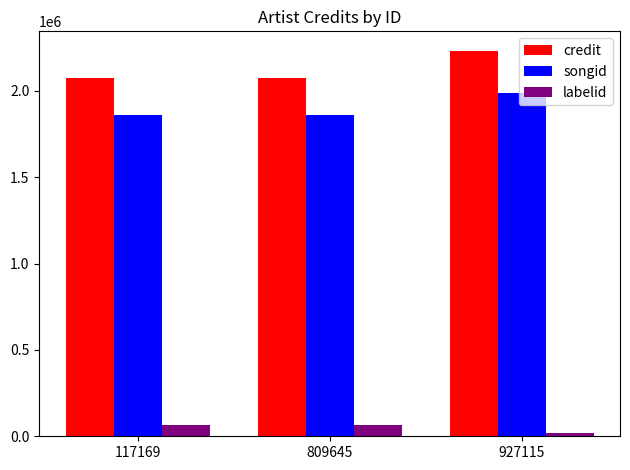

Which series has the largest total across all categories?

credit